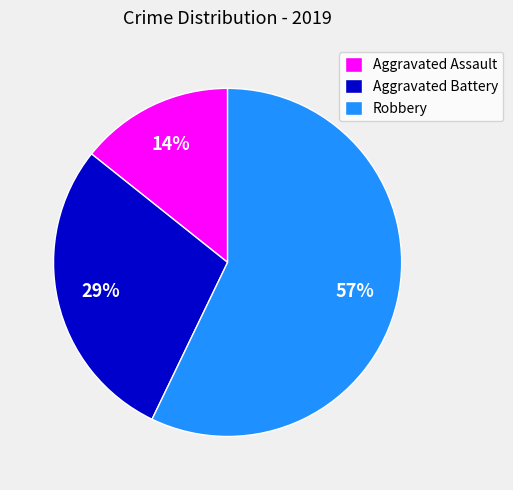

Which has a higher value, Aggravated Assault or Aggravated Battery?

Aggravated Battery